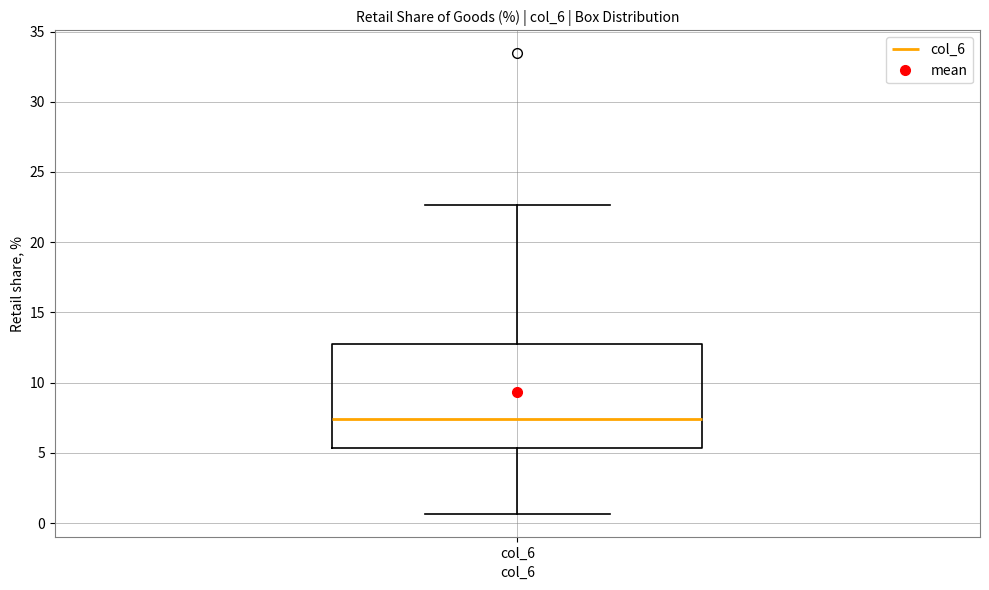

Transcribe this box plot: give where the median line is, the range the box spans, and where the two whiskers end, as read against the y-axis. The values are not printed on the chart, so give them approximately, as read against the axis.

median 7.5, box 5.5 to 13.0, whiskers 0.5 to 22.5